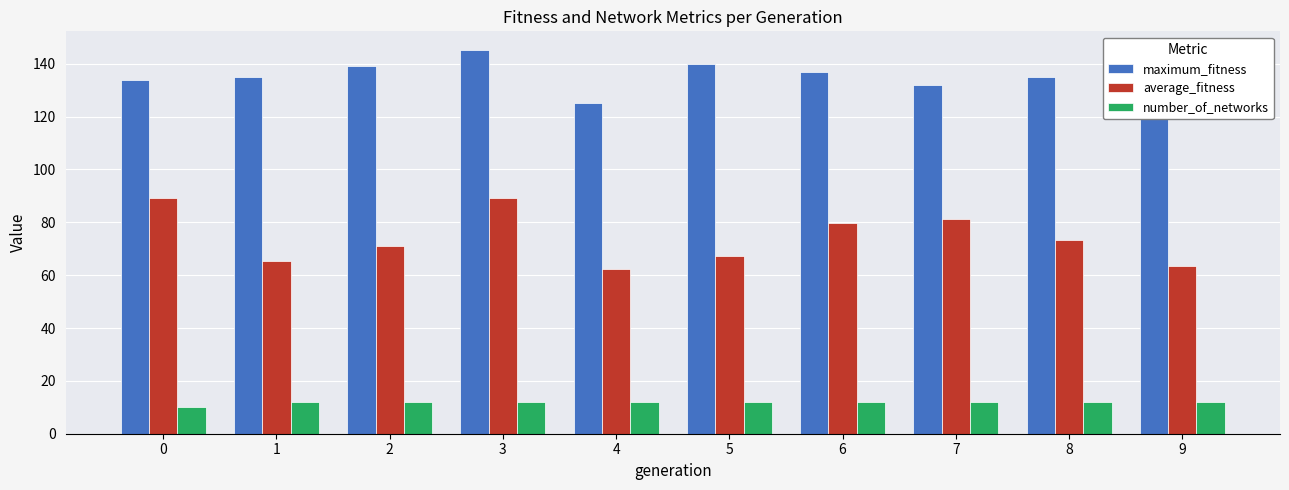

At how many categories does at least one series exceed 11?

10